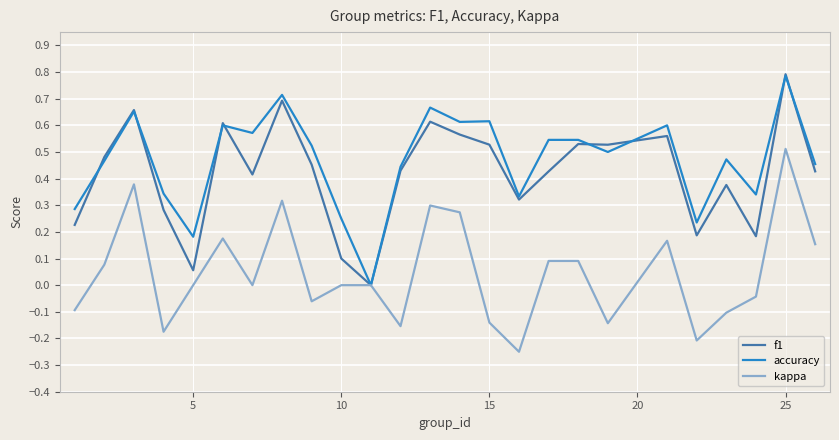

Rank the series by their maximum value, from highest to lowest.

f1, accuracy, kappa